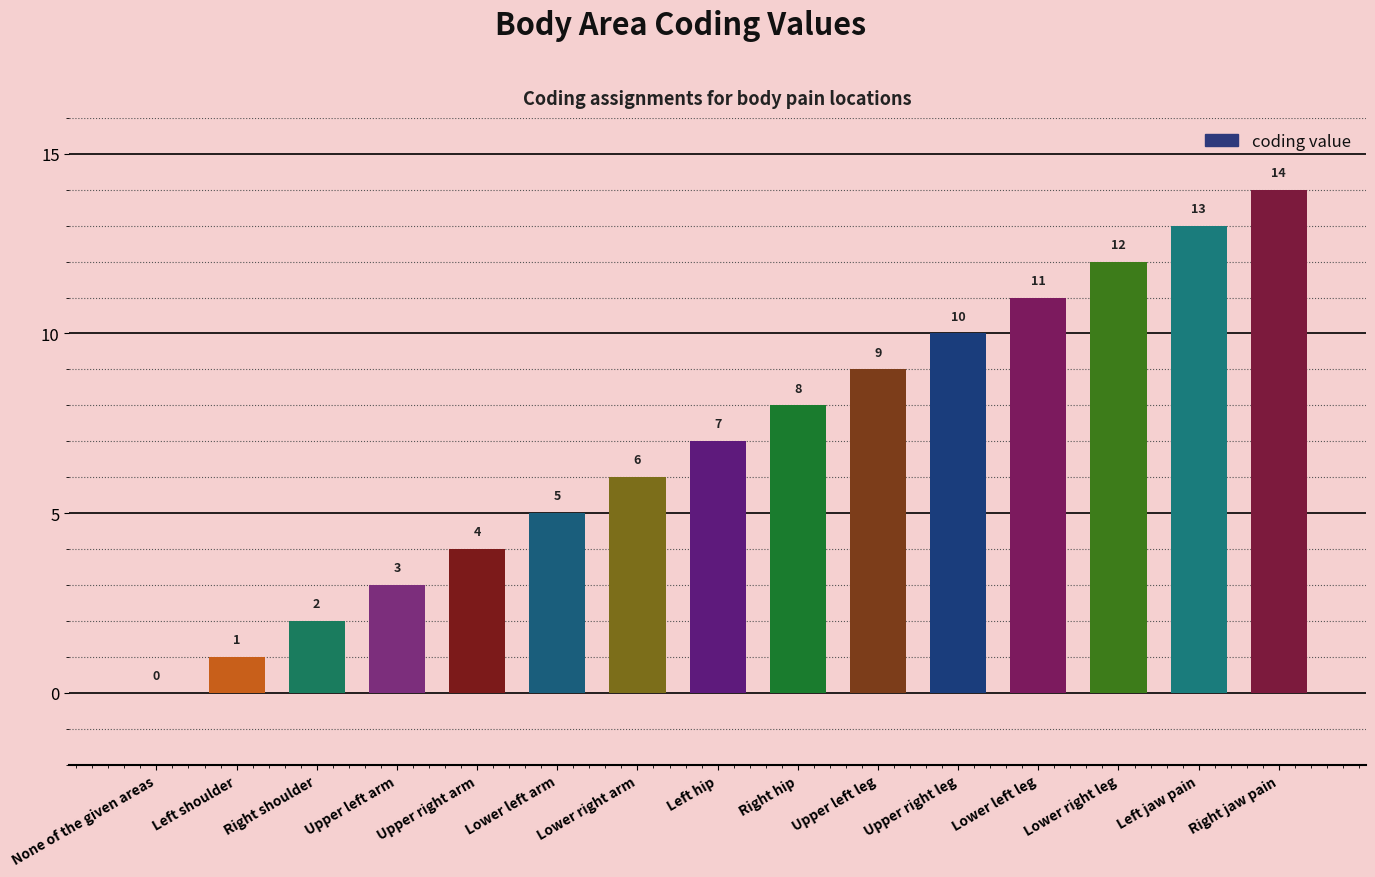

What is the sum of the values at Left jaw pain and Right shoulder?

15